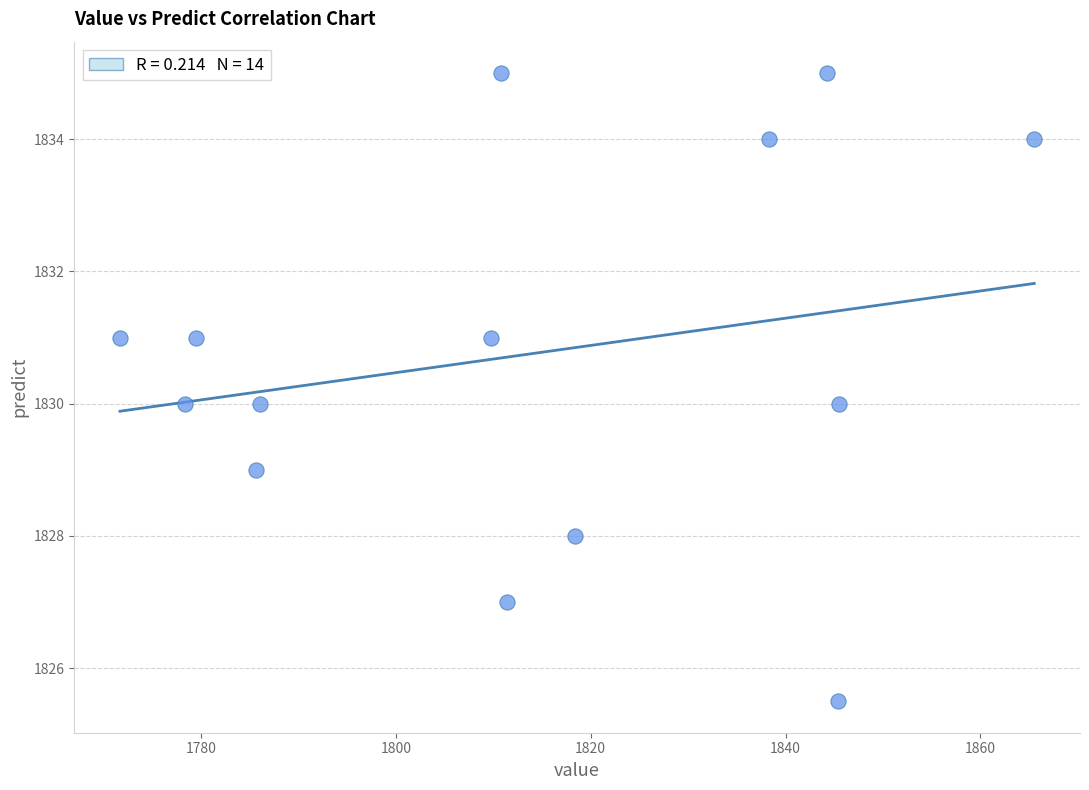

What is the range of X values (max minus min)?

93.8